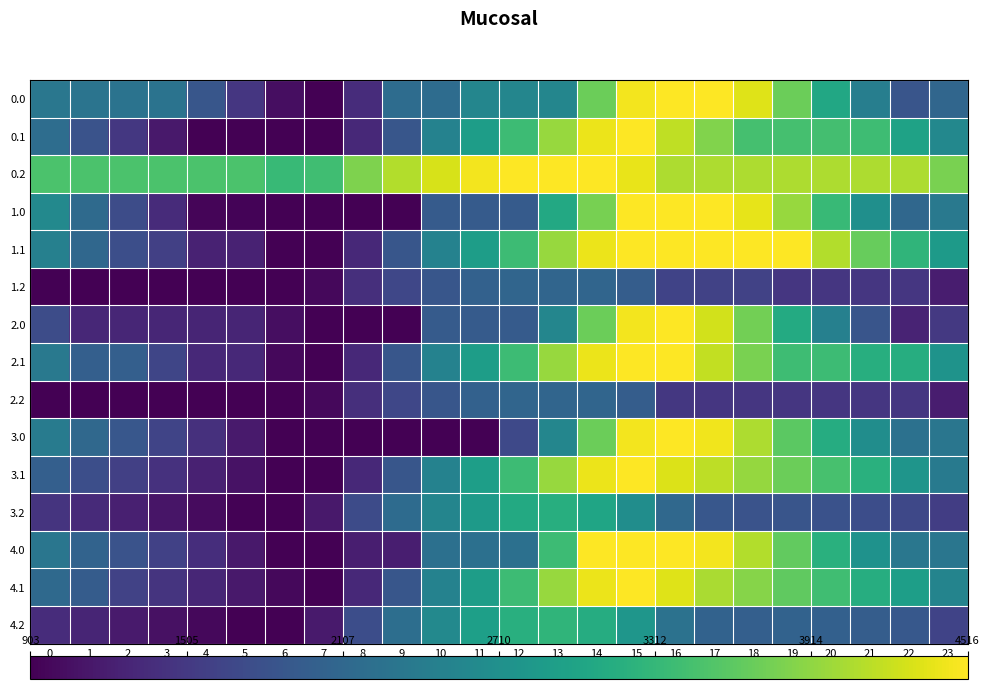

At which category is the sum across all series the highest?

15